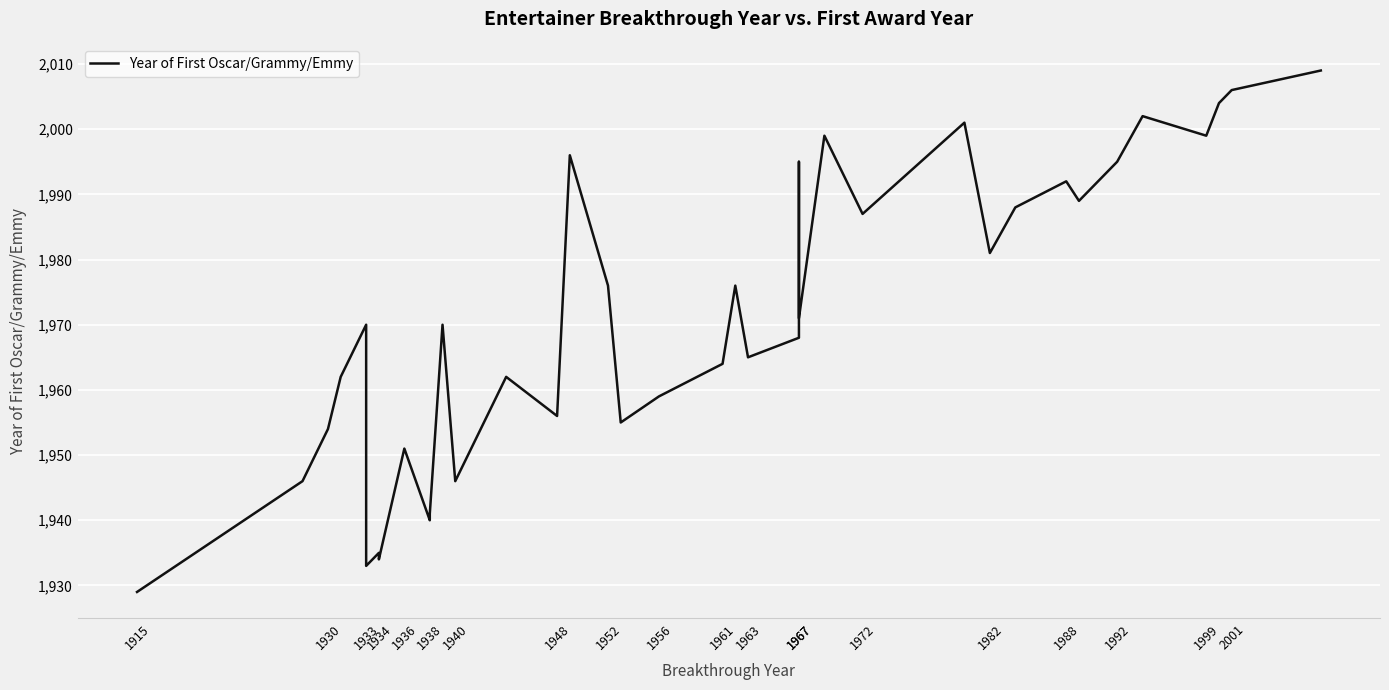

The chart shows a value of 1329 at 1967. True or false?

False